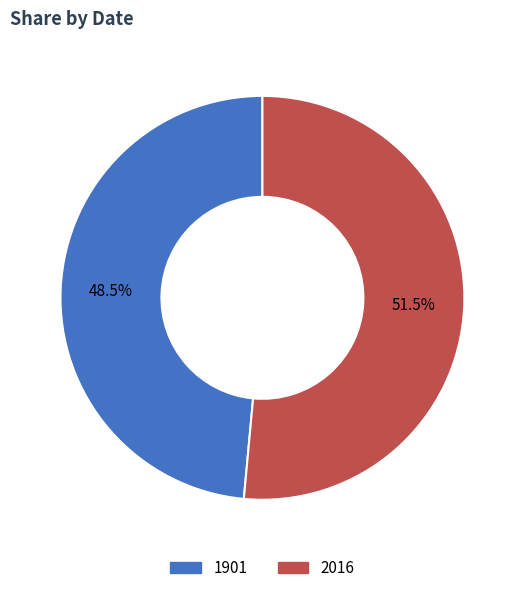

Rank the categories by value from highest to lowest.

2016, 1901